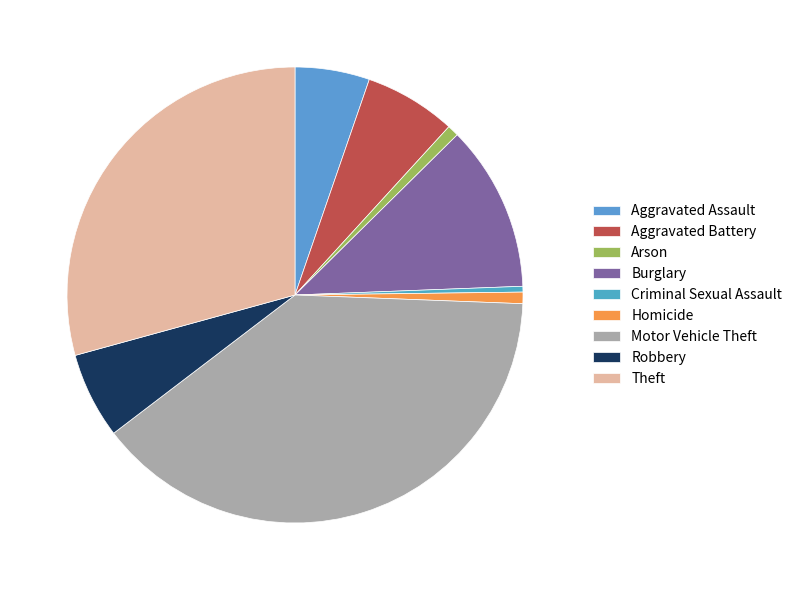

Which category has the smallest portion of the pie?

Criminal Sexual Assault